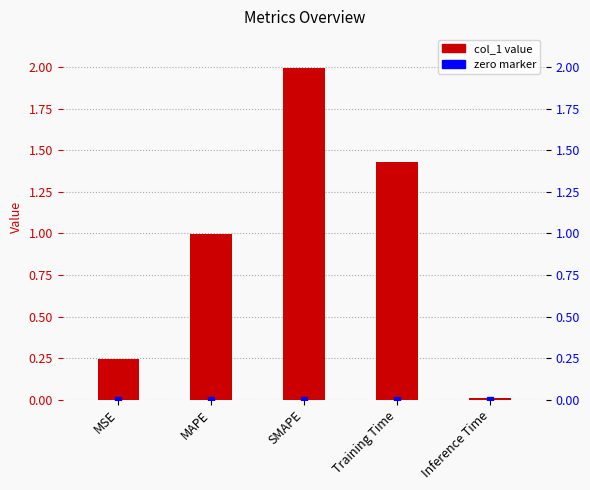

True or false: the data shows 3.0 at SMAPE.

False